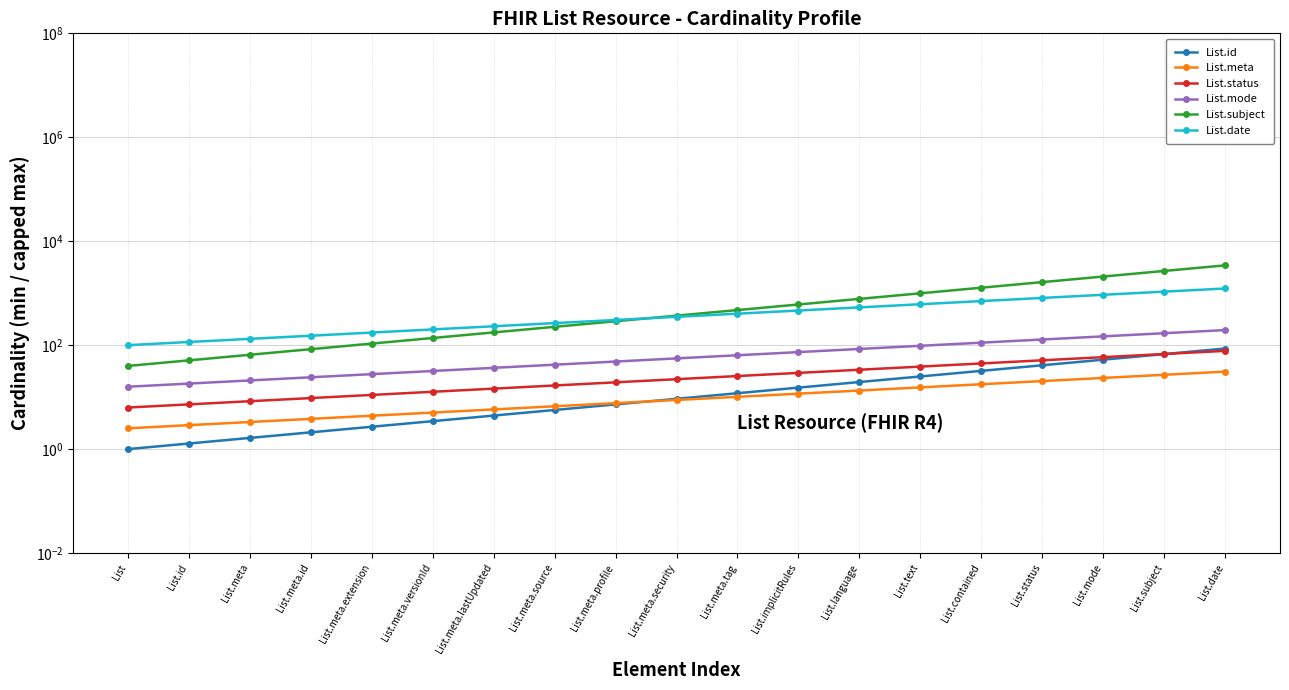

What are all the series names shown in the legend?

List.id, List.meta, List.status, List.mode, List.subject, List.date